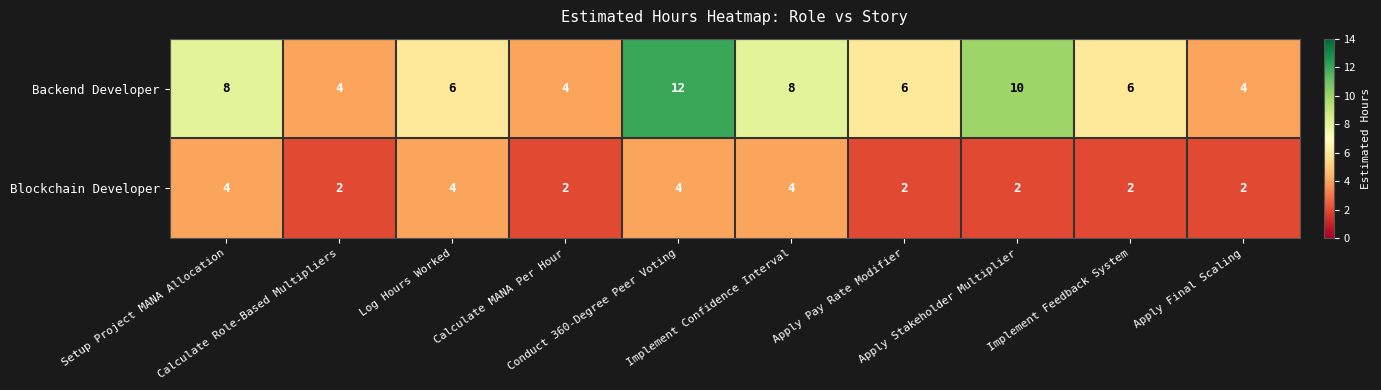

Count the Blockchain Developer values in the range 2 to 4.

10